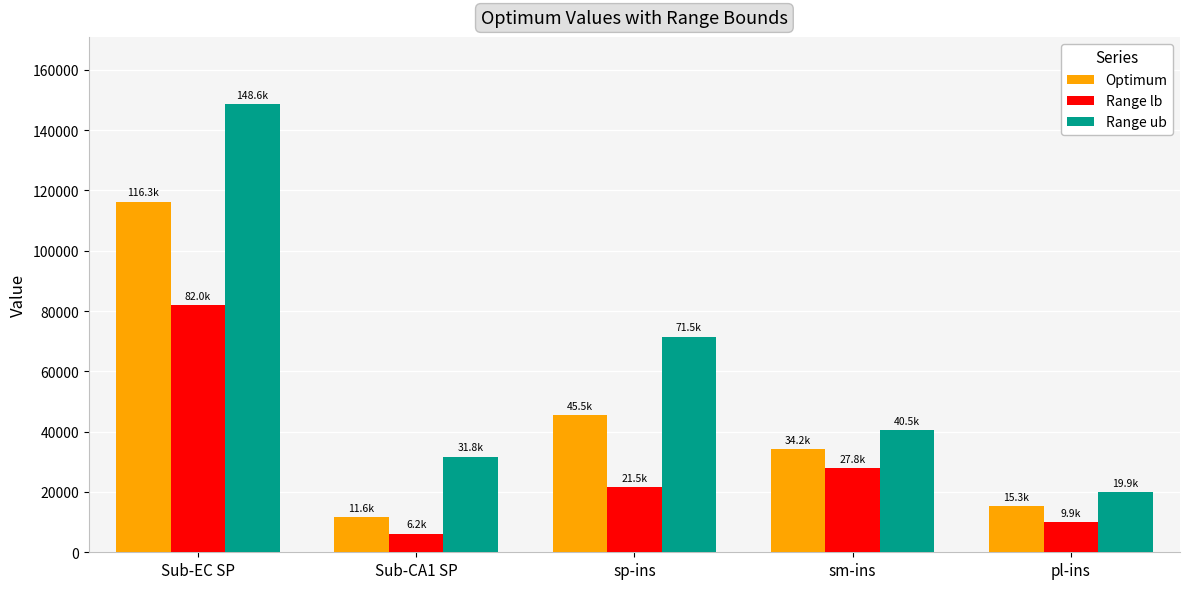

Reading left to right, list all the values displayed in this chart.

Optimum: 116325.9	11632.6	45531.9	34204.8	15297.2
Range lb: 81956.2	6158.2	21521.0	27848.5	9887.5
Range ub: 148639.8	31756.8	71483.3	40547.2	19901.7